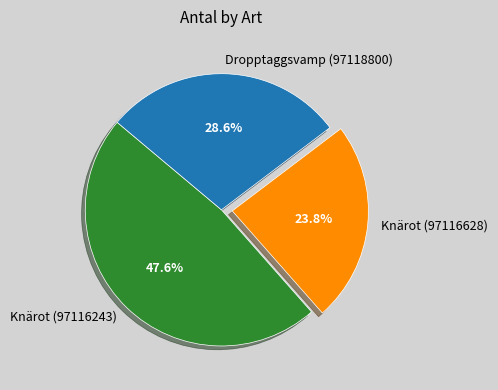

Rank the categories by value from lowest to highest.

Knärot (97116628), Dropptaggsvamp (97118800), Knärot (97116243)